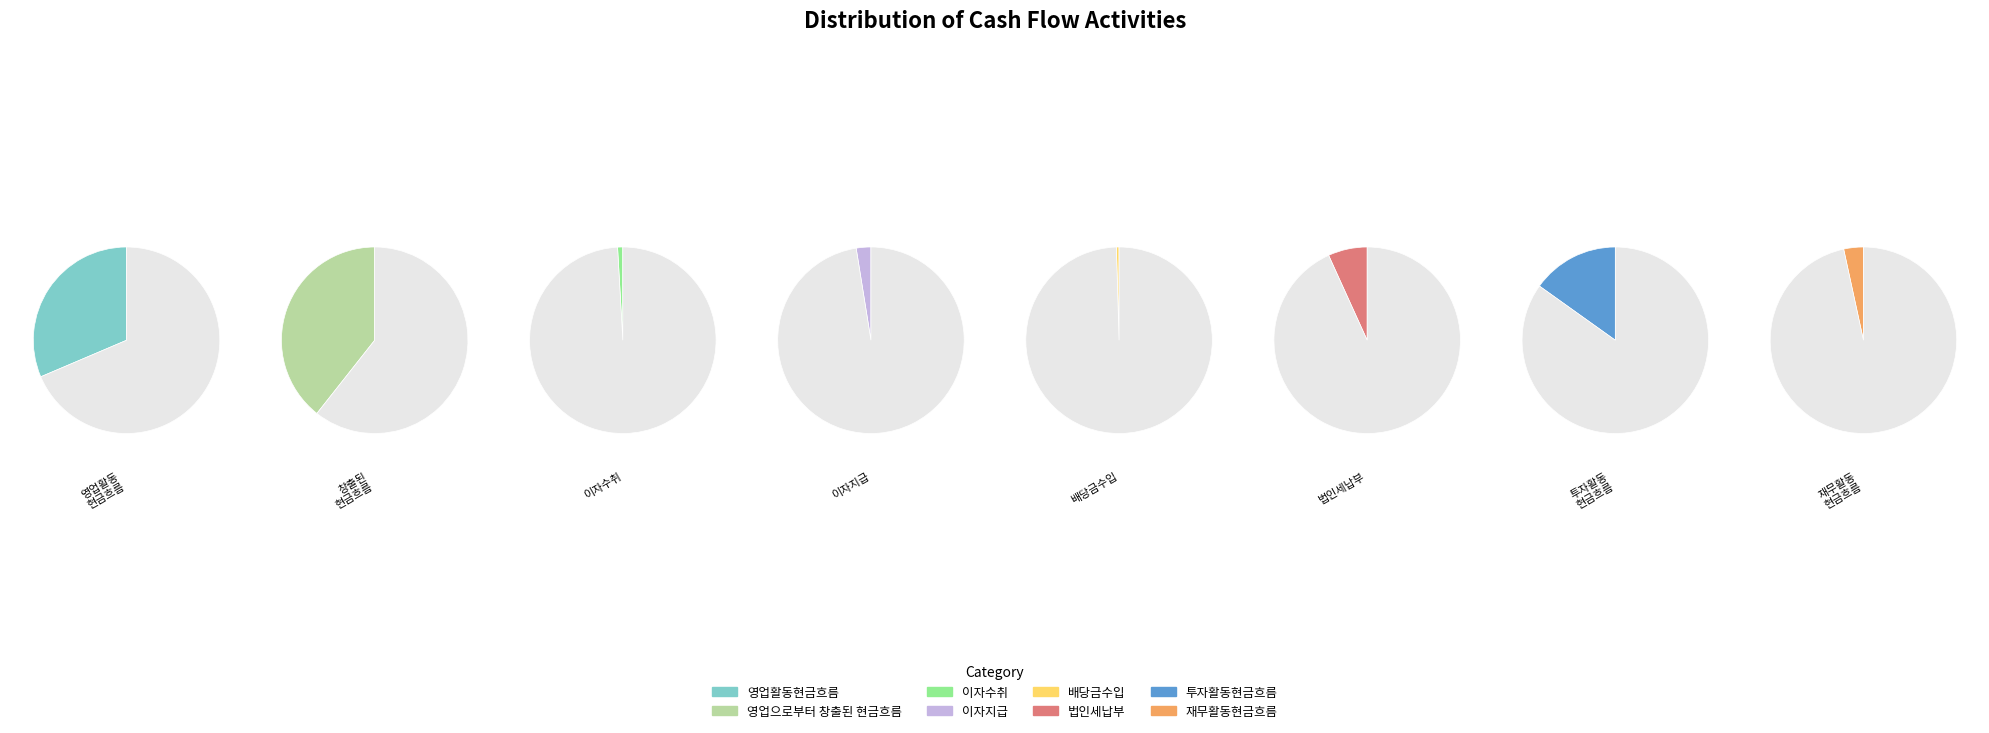

What is the ratio of the value at 이자지급 to the value at 이자수취?

2.8